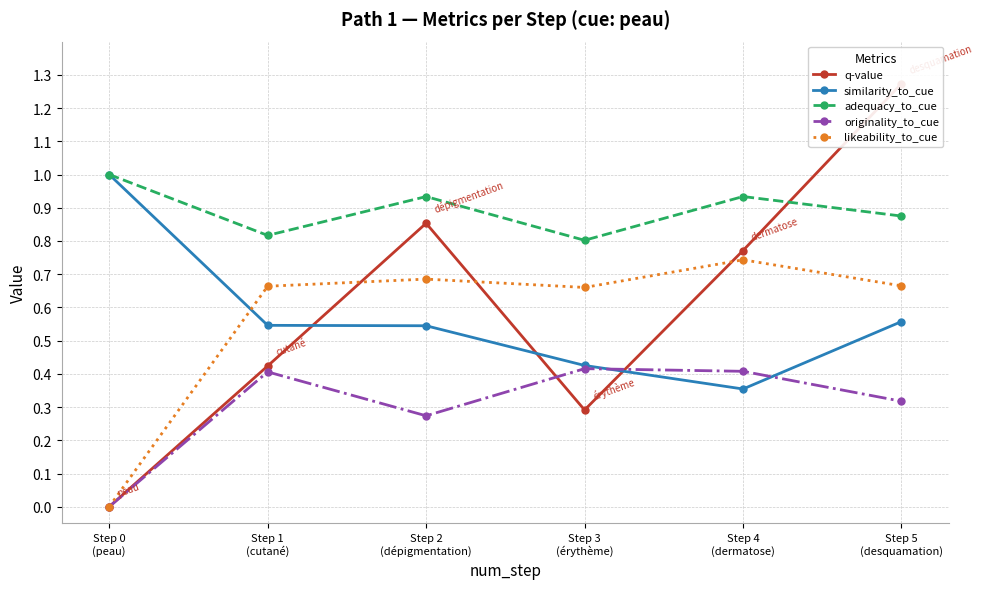

At Step 5
(desquamation), list the series in order from largest to smallest.

q-value, adequacy_to_cue, likeability_to_cue, similarity_to_cue, originality_to_cue